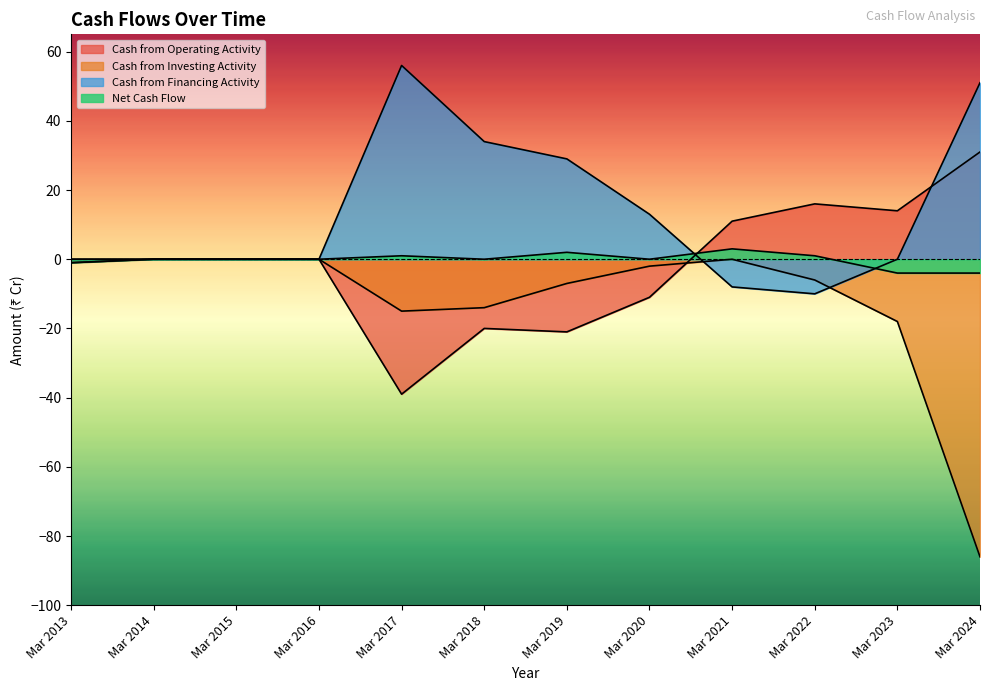

What is the average value of the Cash from Financing Activity series?

14